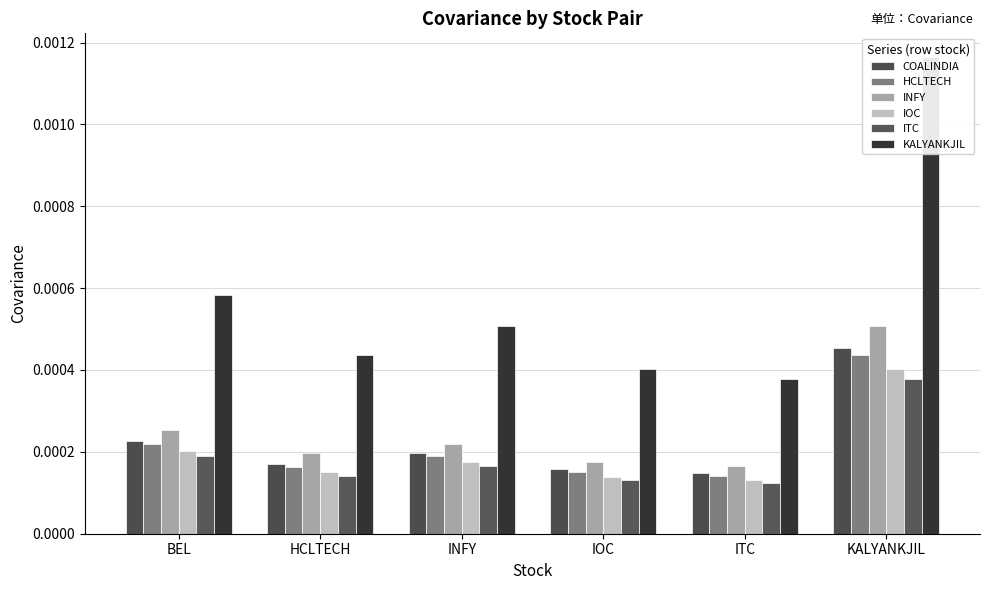

Which category has the lowest value in the HCLTECH series?

ITC